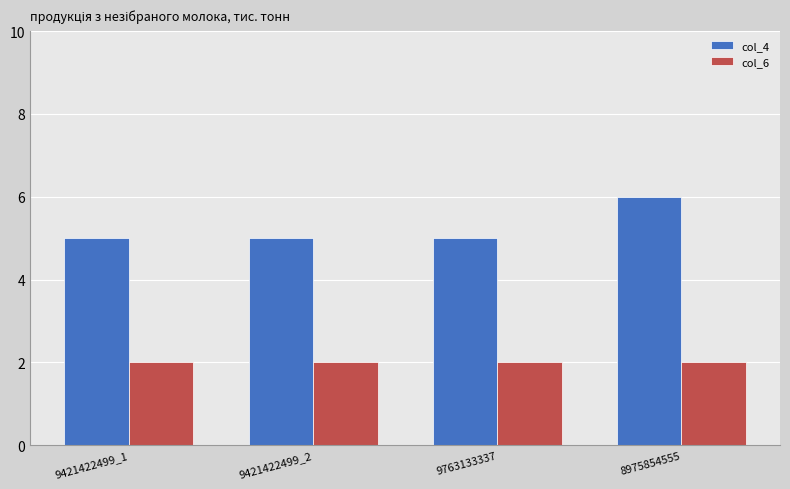

How many col_4 values are between 5 and 6?

4